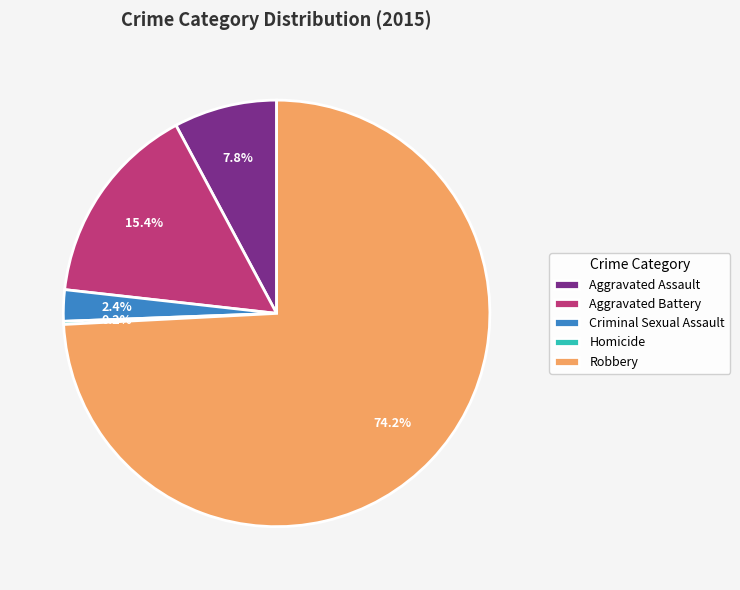

To the nearest percent, what percentage of the pie is Aggravated Battery?

15%